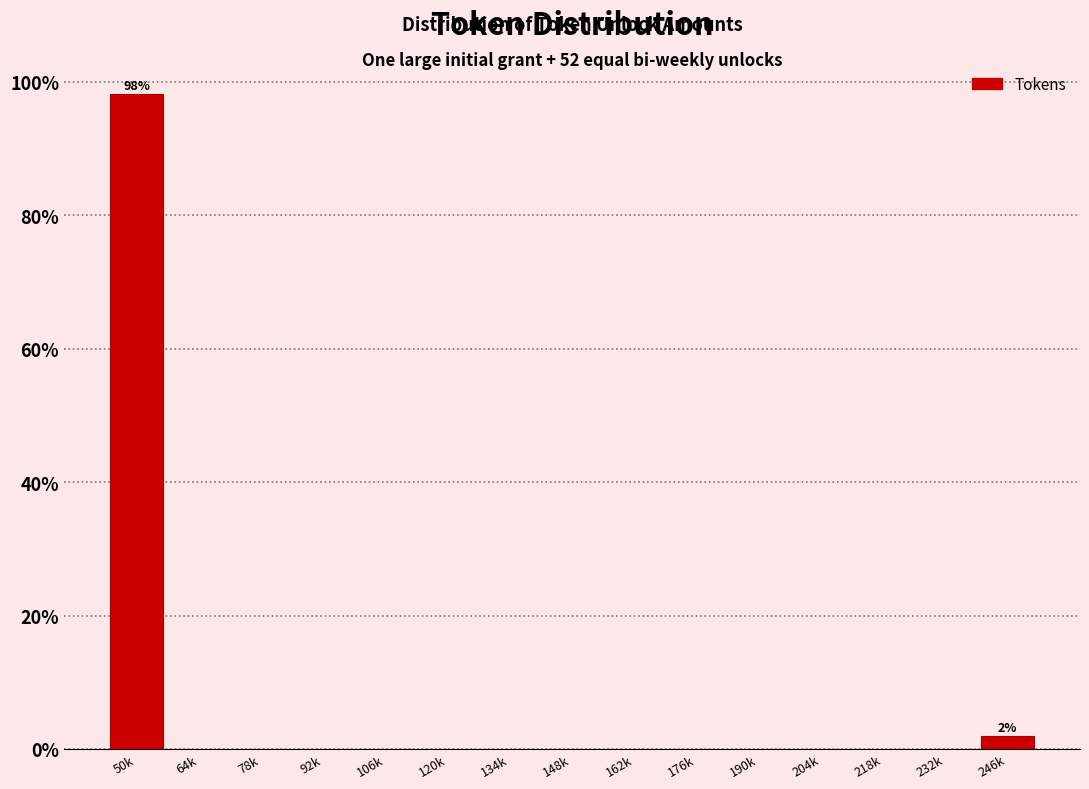

Reading right to left, extract all data points from this chart.

246k=1.9	232k=0.0	218k=0.0	204k=0.0	190k=0.0	176k=0.0	162k=0.0	148k=0.0	134k=0.0	120k=0.0	106k=0.0	92k=0.0	78k=0.0	64k=0.0	50k=98.1